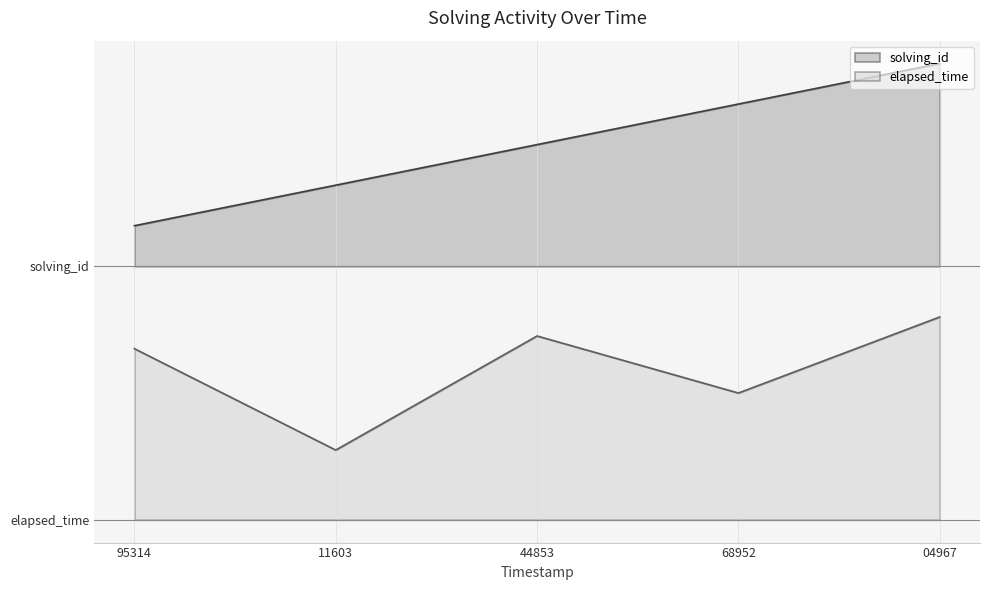

What are all the series names shown in the legend?

solving_id, elapsed_time